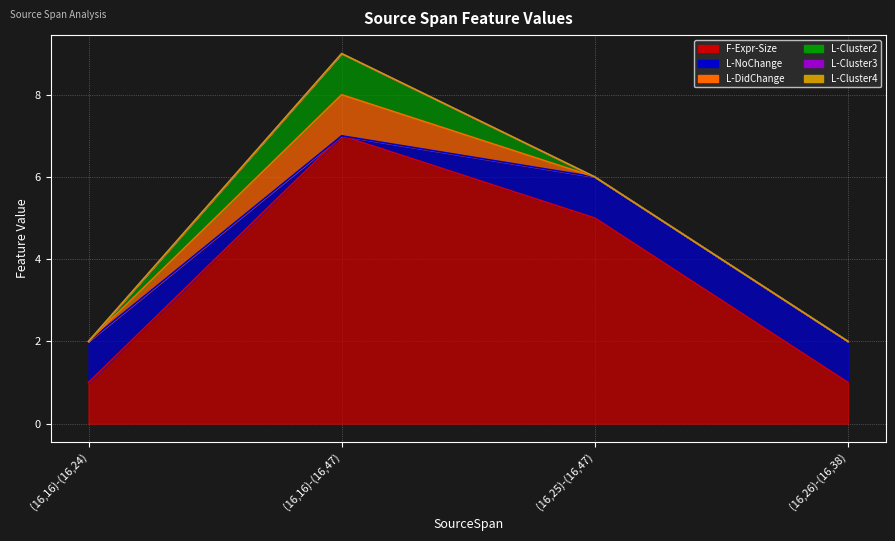

True or false: F-Expr-Size has a value of 11 at (16,16)-(16,47).

False